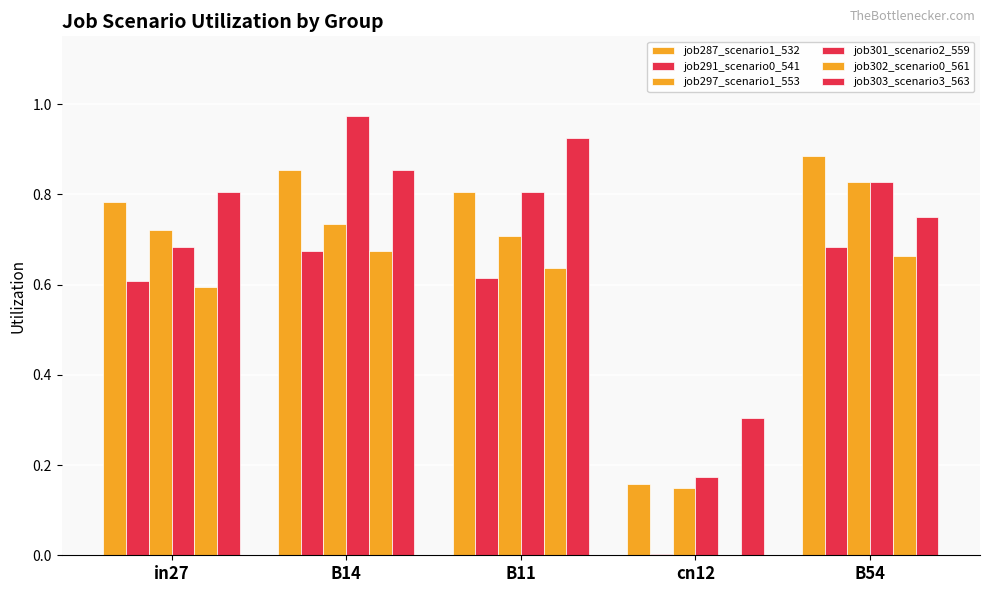

What is the value of the job302_scenario0_561 bar at the 2nd from the left?

0.7